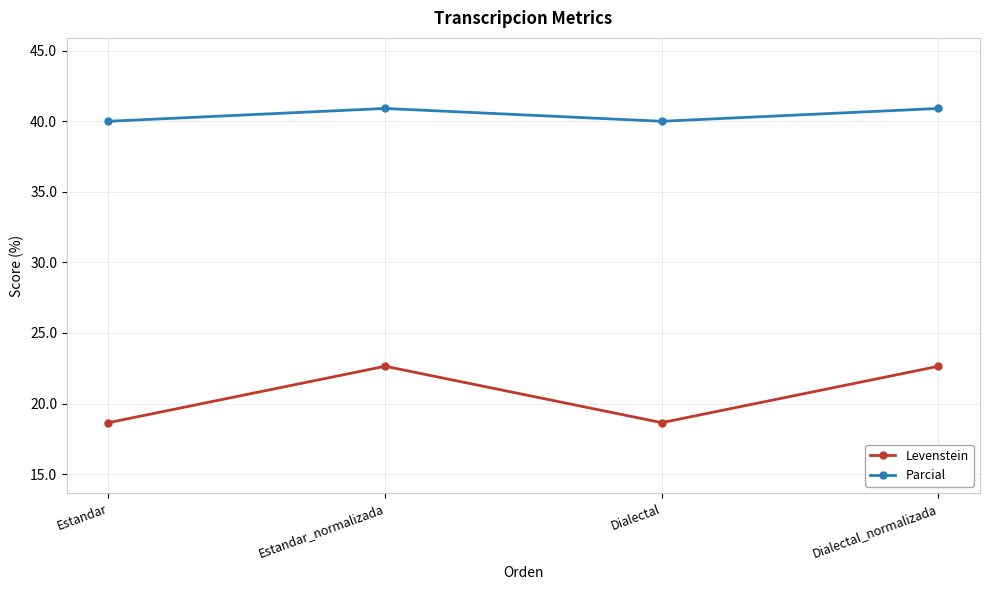

Is this an area chart (filled region under the line)?

No